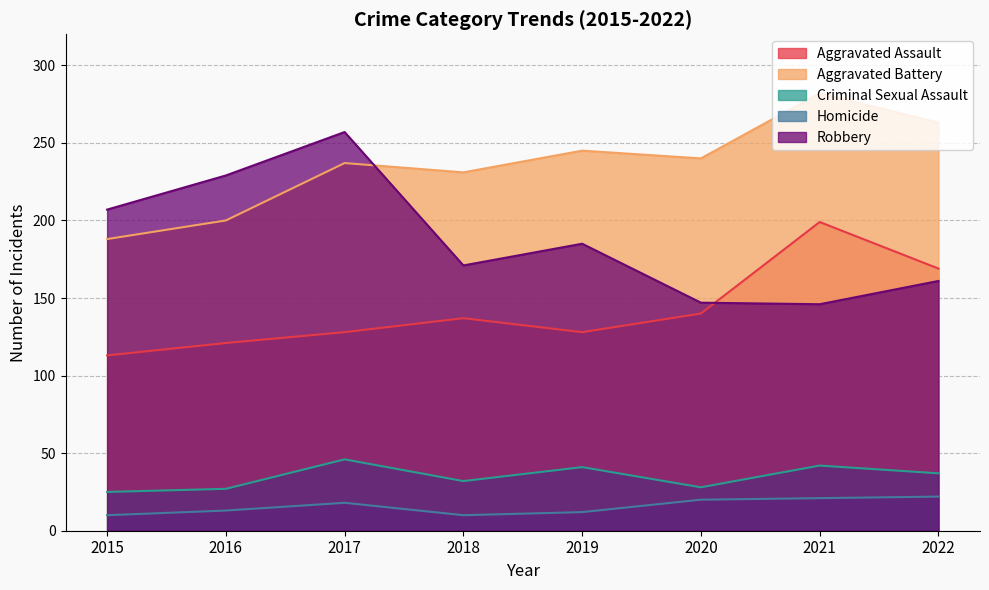

What is the value of the Homicide point at the 8th from the left?

22